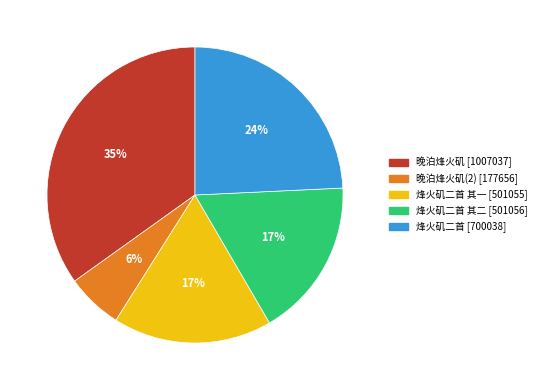

To the nearest percent, what is the difference between the largest and smallest slice percentages?

29%